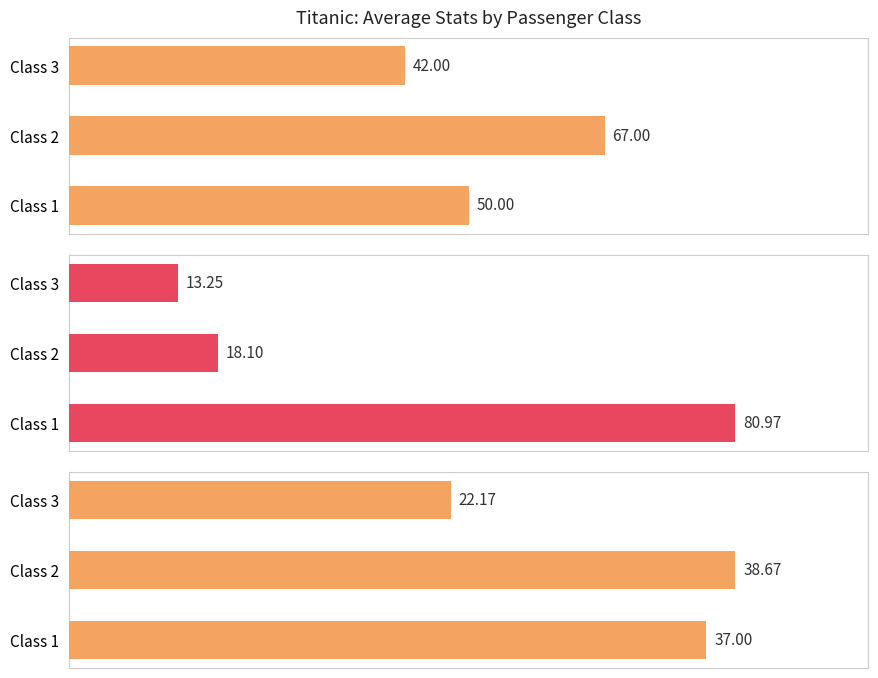

True or false: Average Survival Rate (%) has a value of 31.7 at Class 1.

False